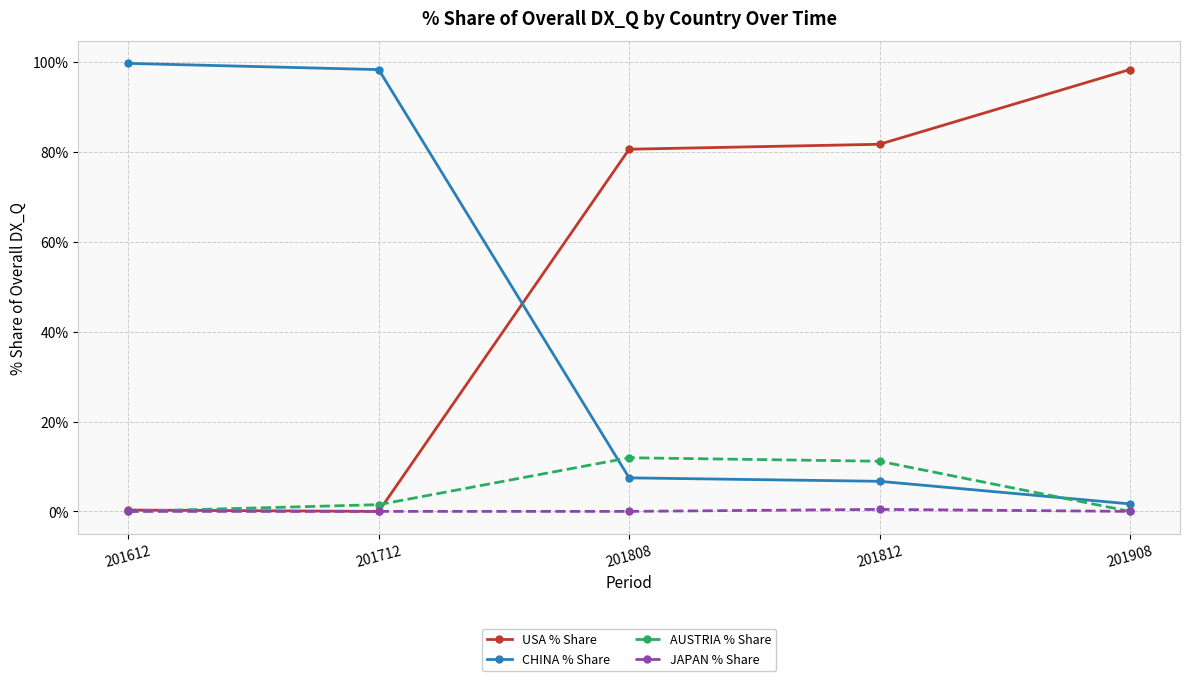

Between which two adjacent categories do USA % Share and CHINA % Share first intersect?

201712 and 201808